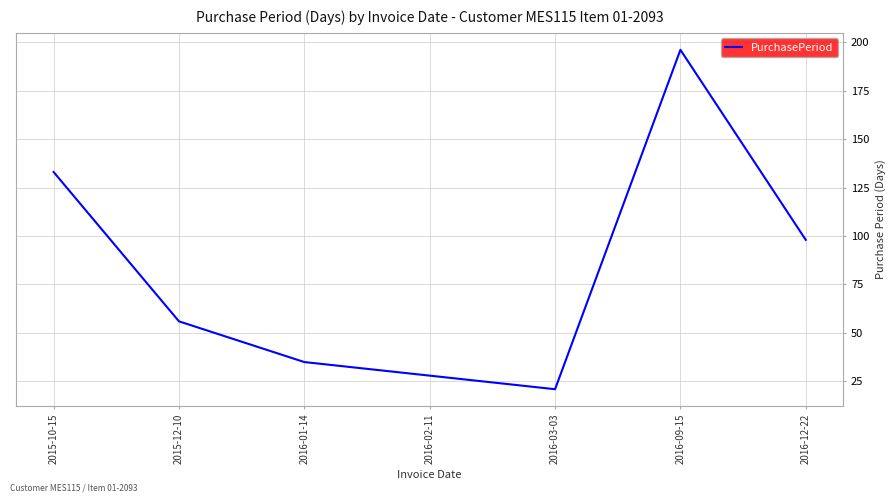

What is the difference between the second highest and second lowest values?

105